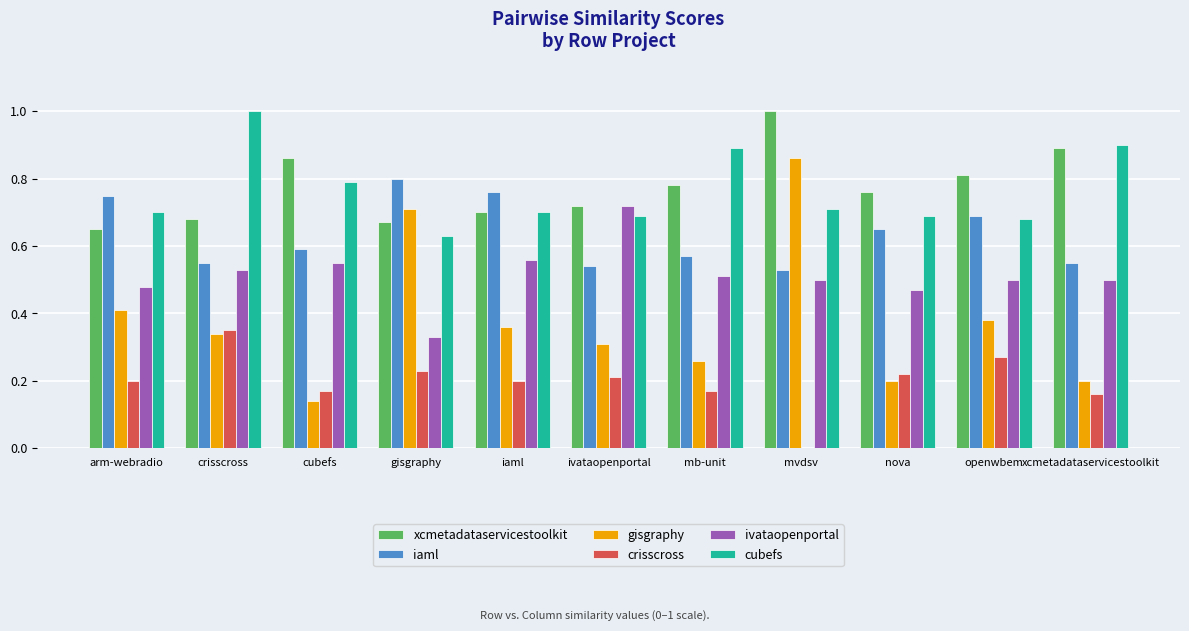

What is the total value across all series at cubefs?

3.1